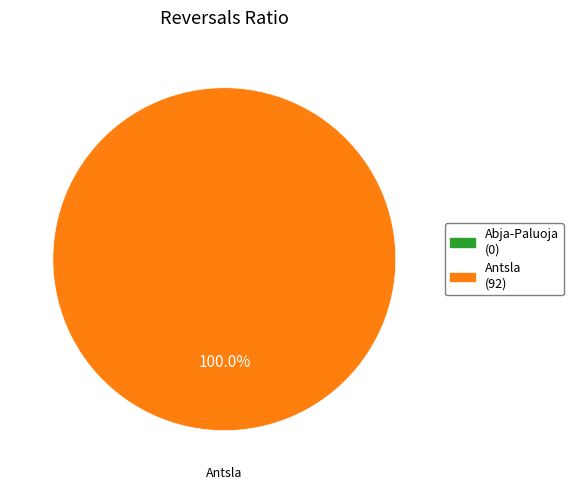

Does Antsla represent more than half of the total?

Yes